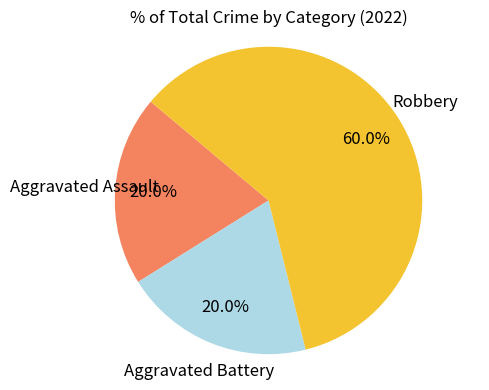

How many segments does this pie chart have?

3